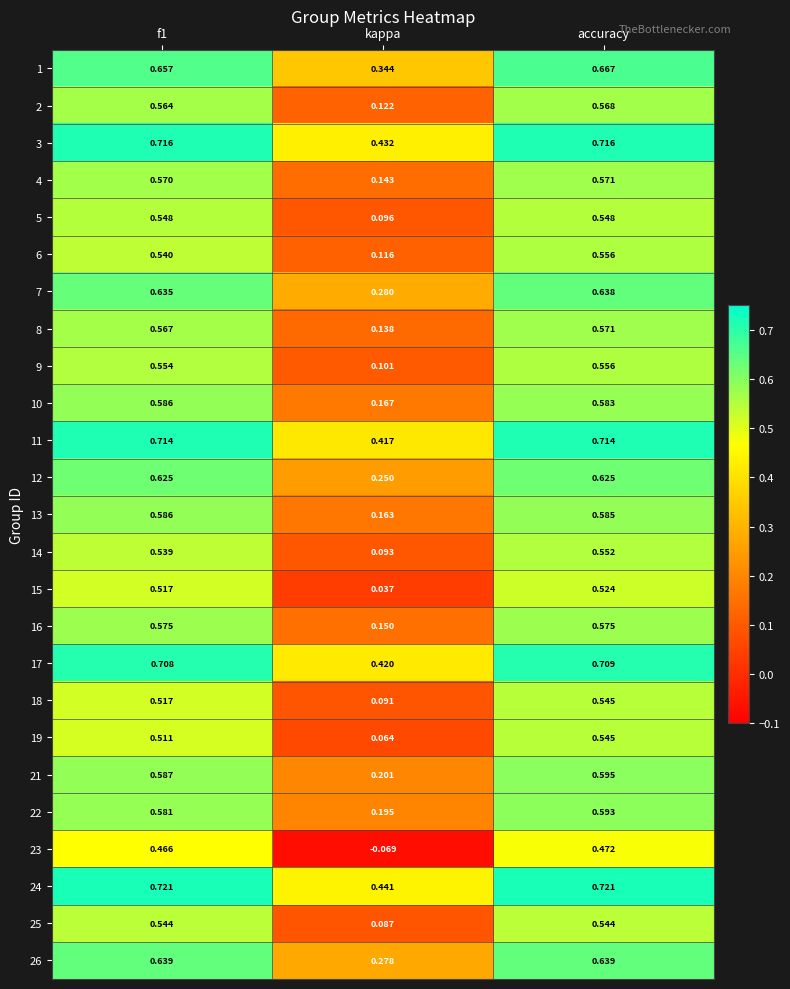

At which label does 2 reach its peak?

accuracy